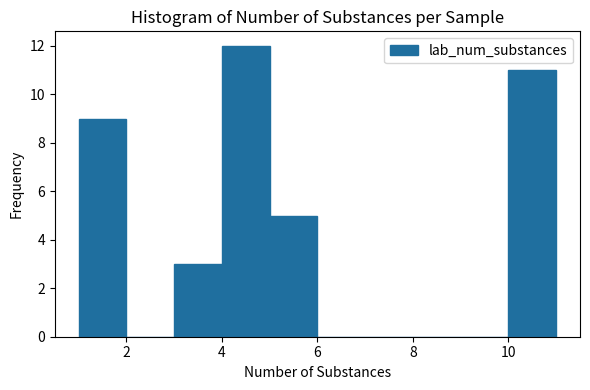

What is the height of the bar covering 10 to 11 on the x-axis? The values are not printed on the chart, so give them approximately, as read against the axis.

11